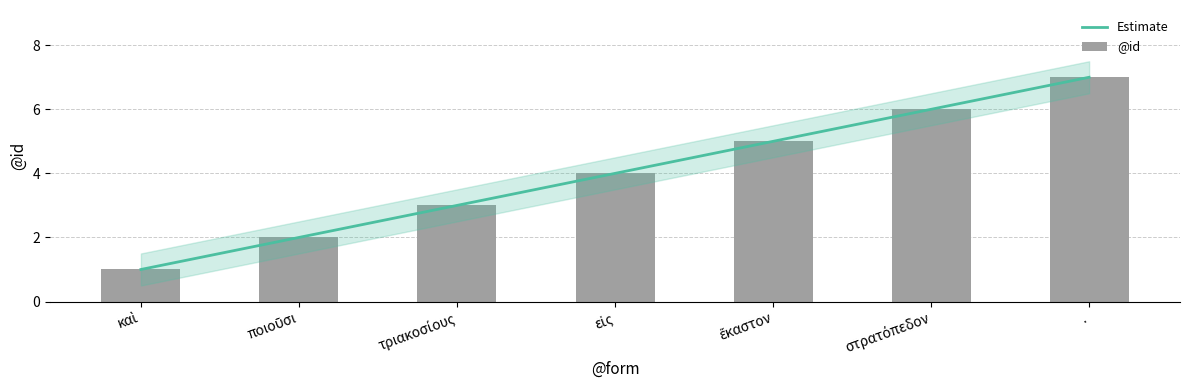

What is the change in value from εἰς to .?

+3